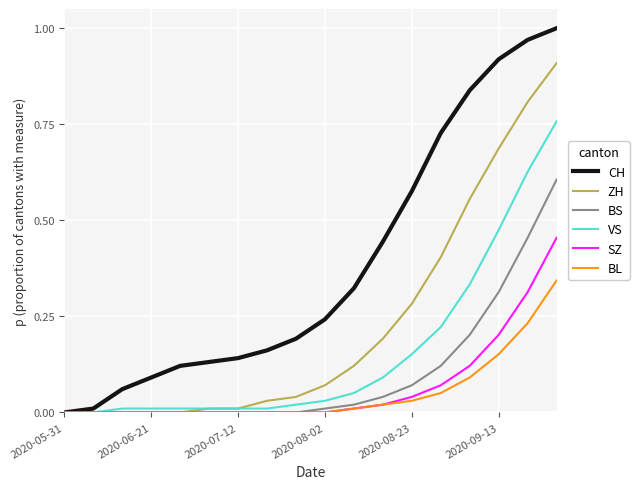

Rank the series by their maximum value, from lowest to highest.

BL, SZ, BS, VS, ZH, CH